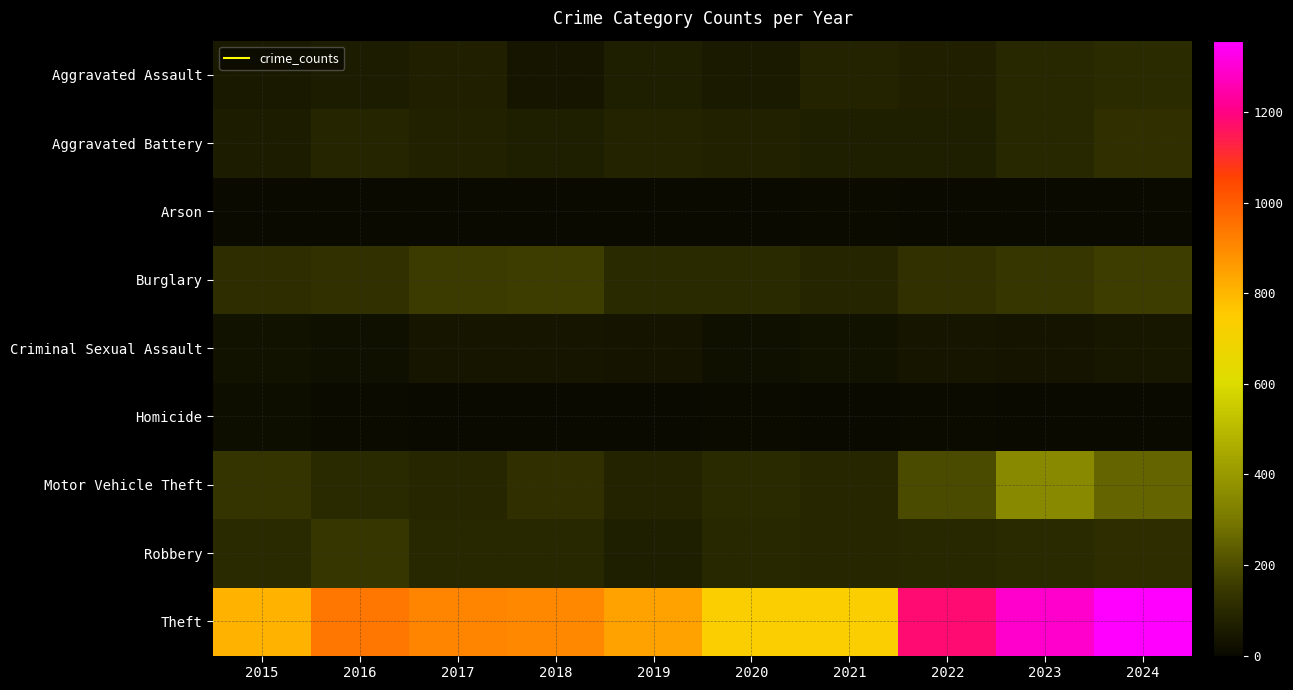

Rank the series at 2015 from highest to lowest value.

Theft, Motor Vehicle Theft, Burglary, Robbery, Aggravated Battery, Aggravated Assault, Criminal Sexual Assault, Homicide, Arson